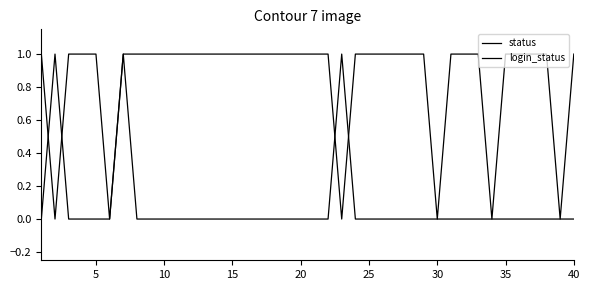

Which series ends up on top after the final intersection of login_status and status?

status